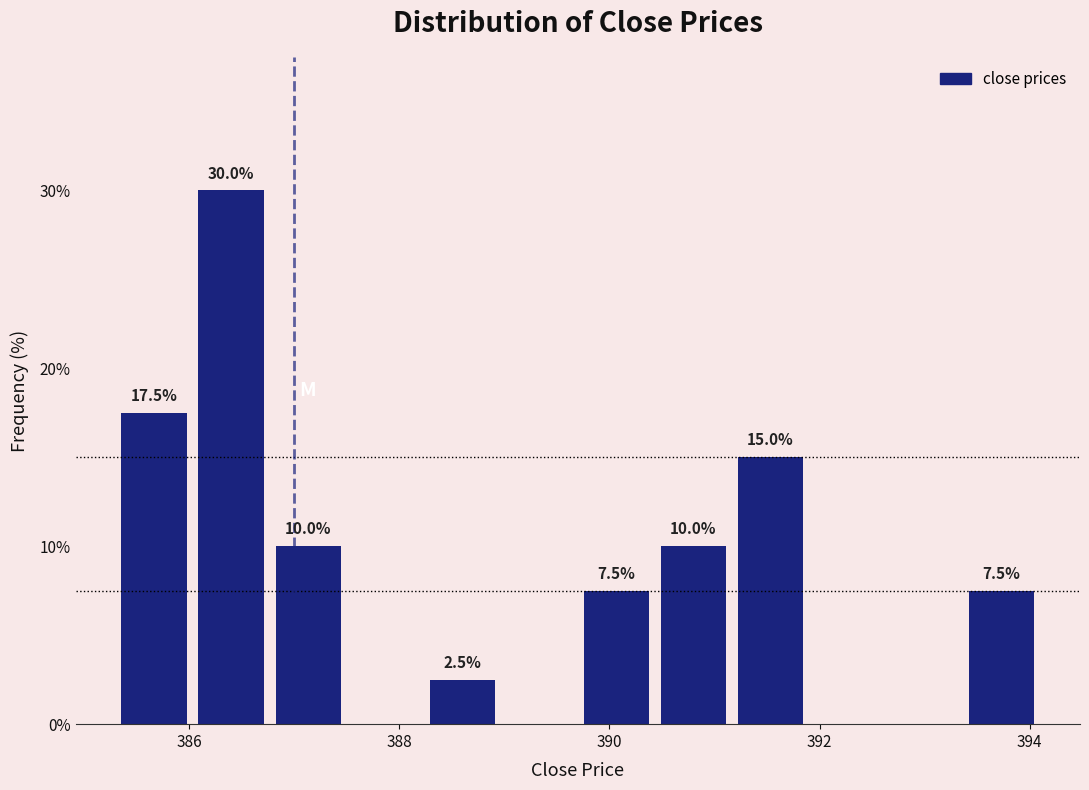

Around what value on the x-axis is the tallest bar? Give the approximate position of its centre, as read against the axis.

386.4